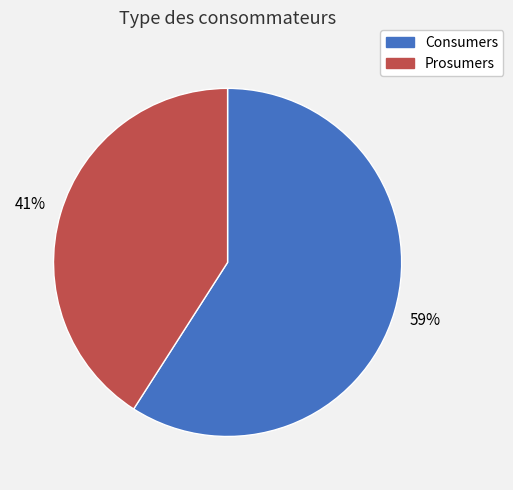

Is the sum of Consumers and Prosumers greater than half?

Yes